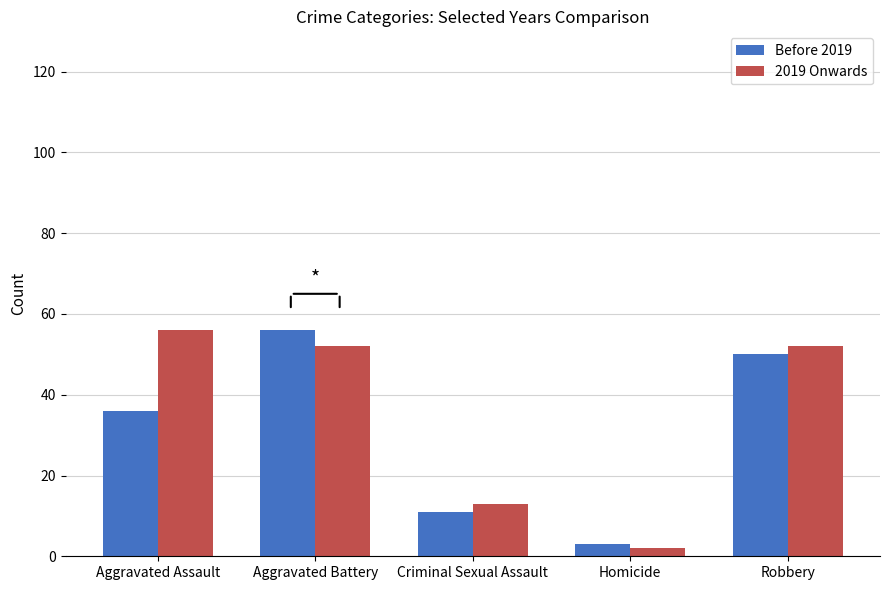

Is it true that 2019 Onwards equals 13 at Criminal Sexual Assault?

True